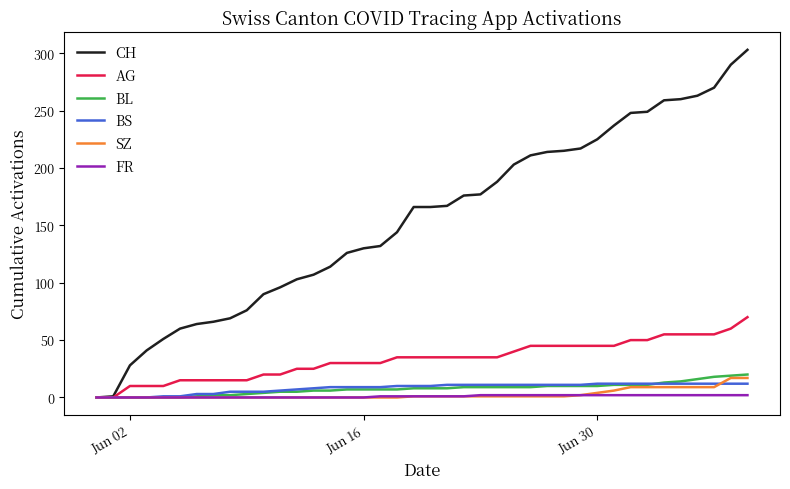

Which series has the widest spread of values?

CH